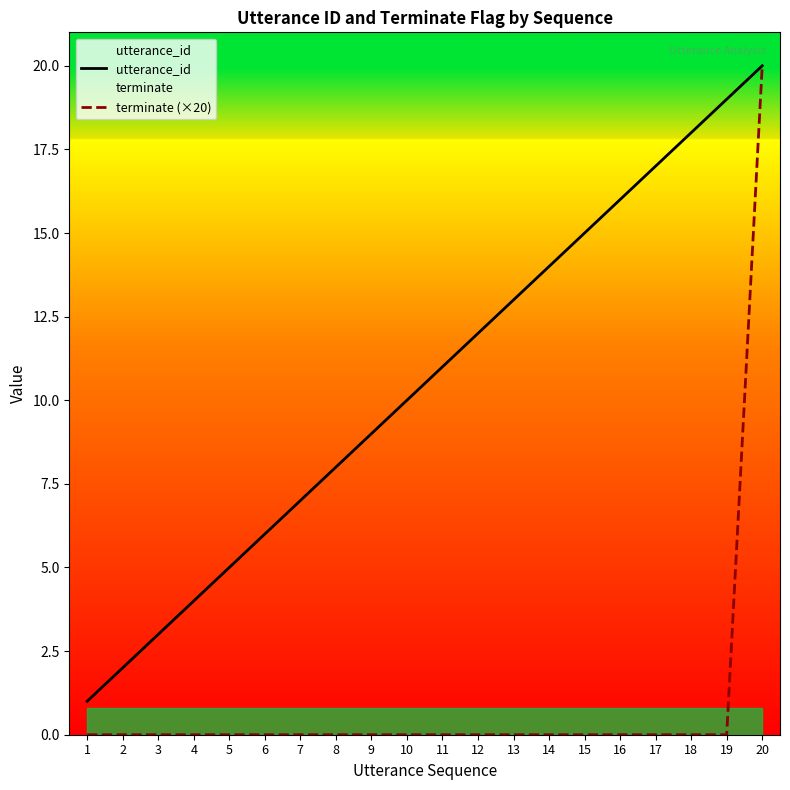

Which has a higher value, 9 or 16?

16